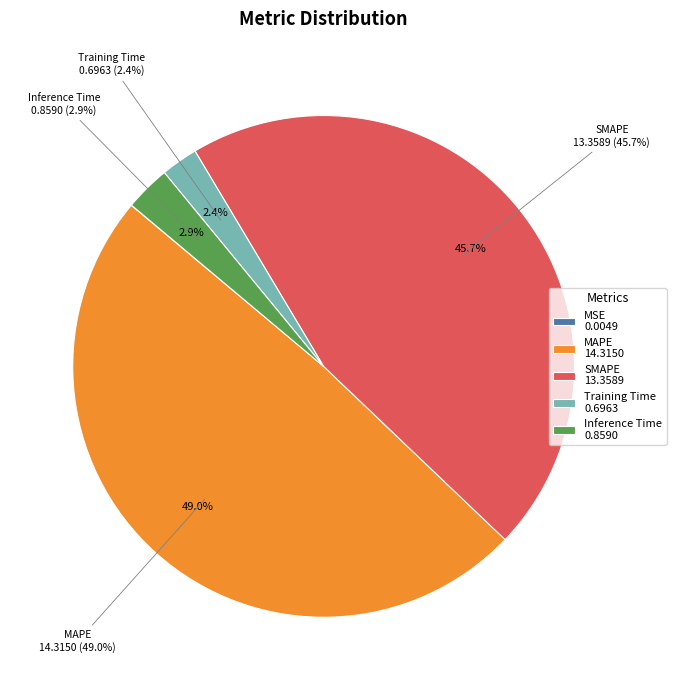

What is the total percentage of SMAPE and Training Time?

48.1%